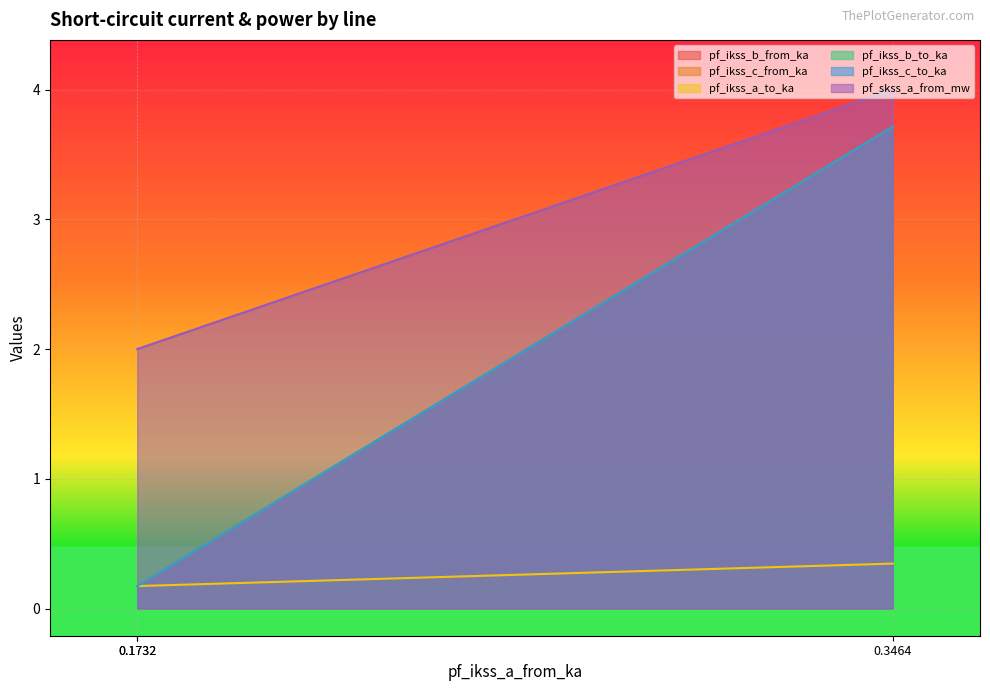

Where is pf_ikss_b_to_ka nearest to the value 1?

0.1732